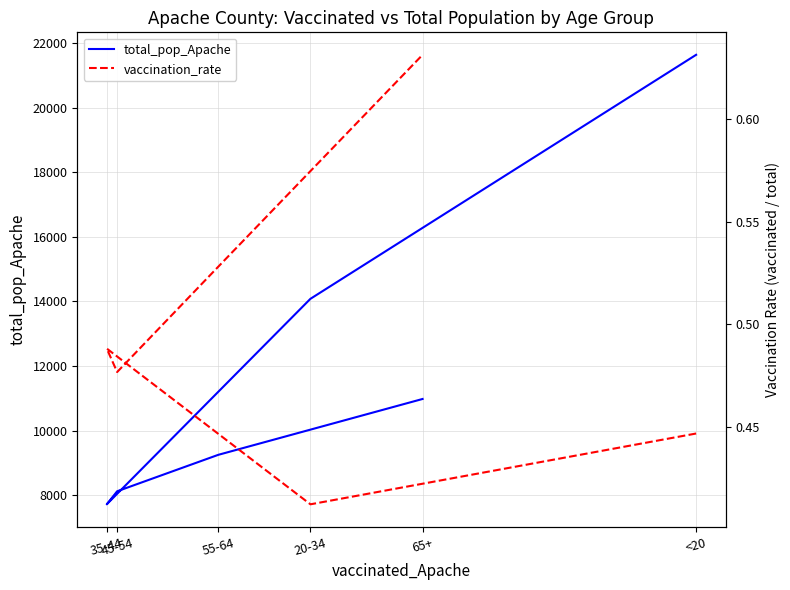

True or false: vaccination_rate and total_pop_Apache intersect in this chart.

False